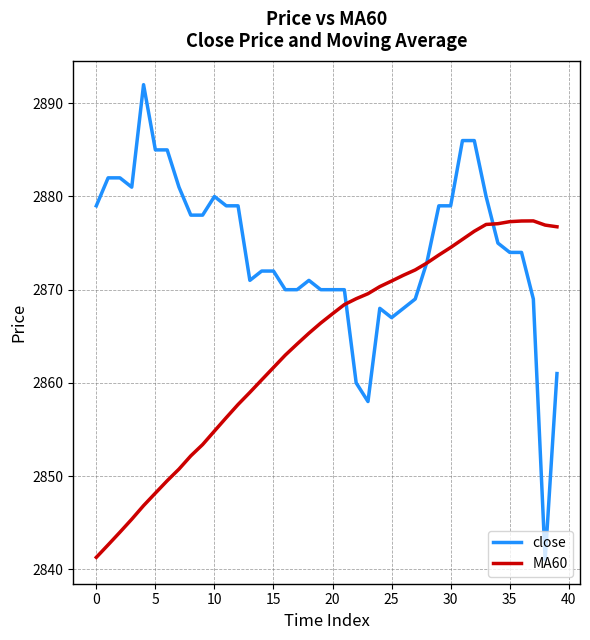

What is the maximum value for close?

2892.0